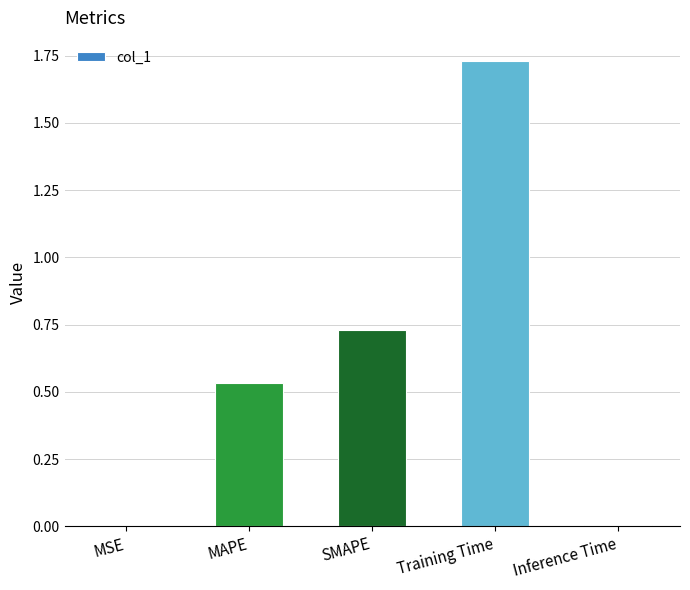

Between SMAPE and MSE, which is larger?

SMAPE